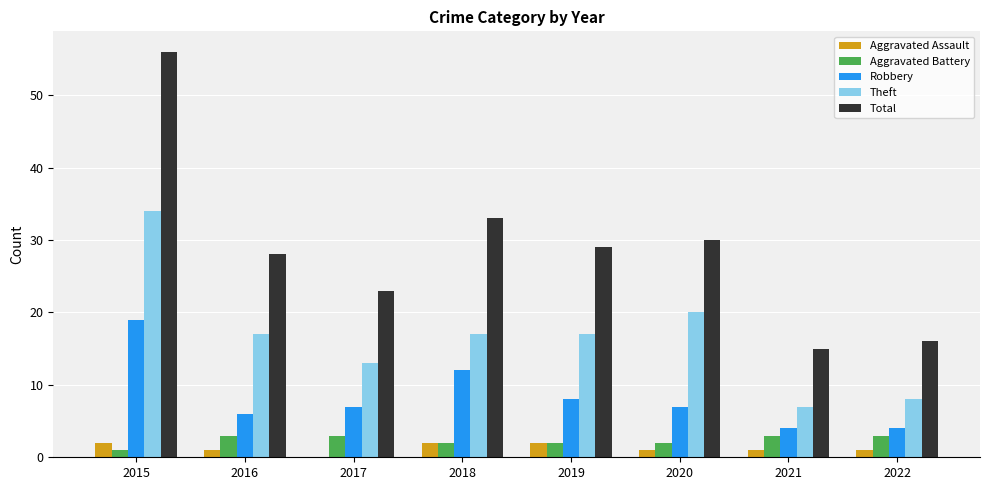

Reading left to right, extract all data points from this chart.

Aggravated Assault: 2015=2	2016=1	2017=0	2018=2	2019=2	2020=1	2021=1	2022=1
Aggravated Battery: 2015=1	2016=3	2017=3	2018=2	2019=2	2020=2	2021=3	2022=3
Robbery: 2015=19	2016=6	2017=7	2018=12	2019=8	2020=7	2021=4	2022=4
Theft: 2015=34	2016=17	2017=13	2018=17	2019=17	2020=20	2021=7	2022=8
Total: 2015=56	2016=28	2017=23	2018=33	2019=29	2020=30	2021=15	2022=16